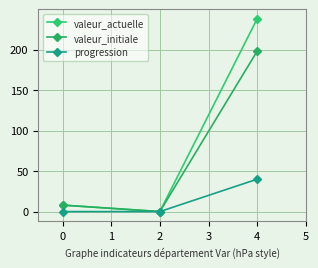

At which category is the sum across all series the highest?

4